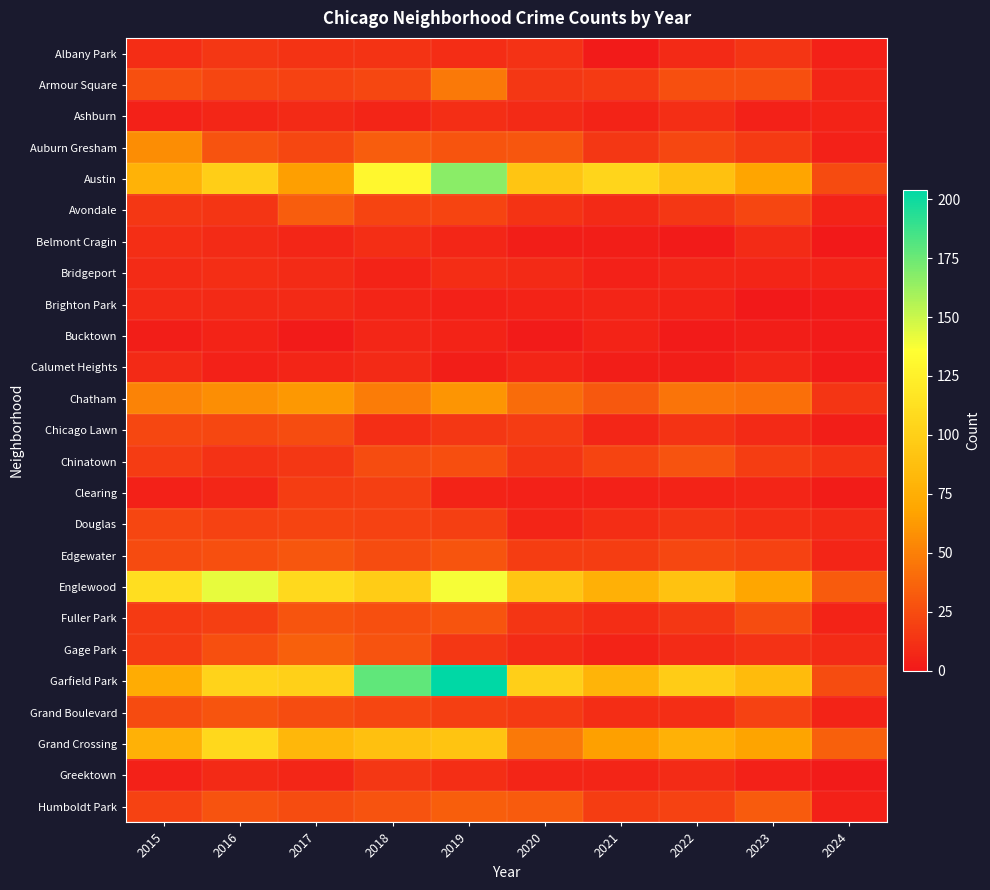

Which series has the largest range (max minus min)?

Garfield Park